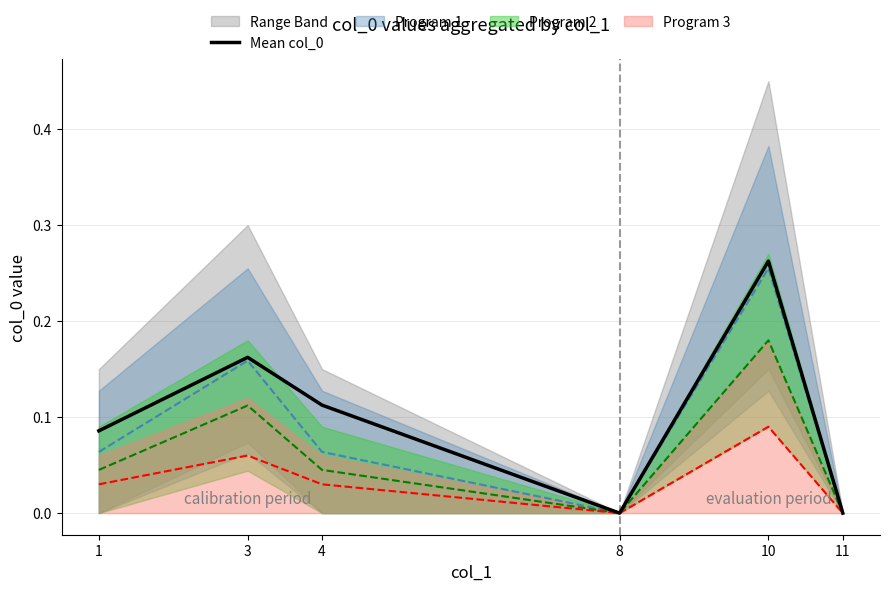

Where is the first local minimum?

8